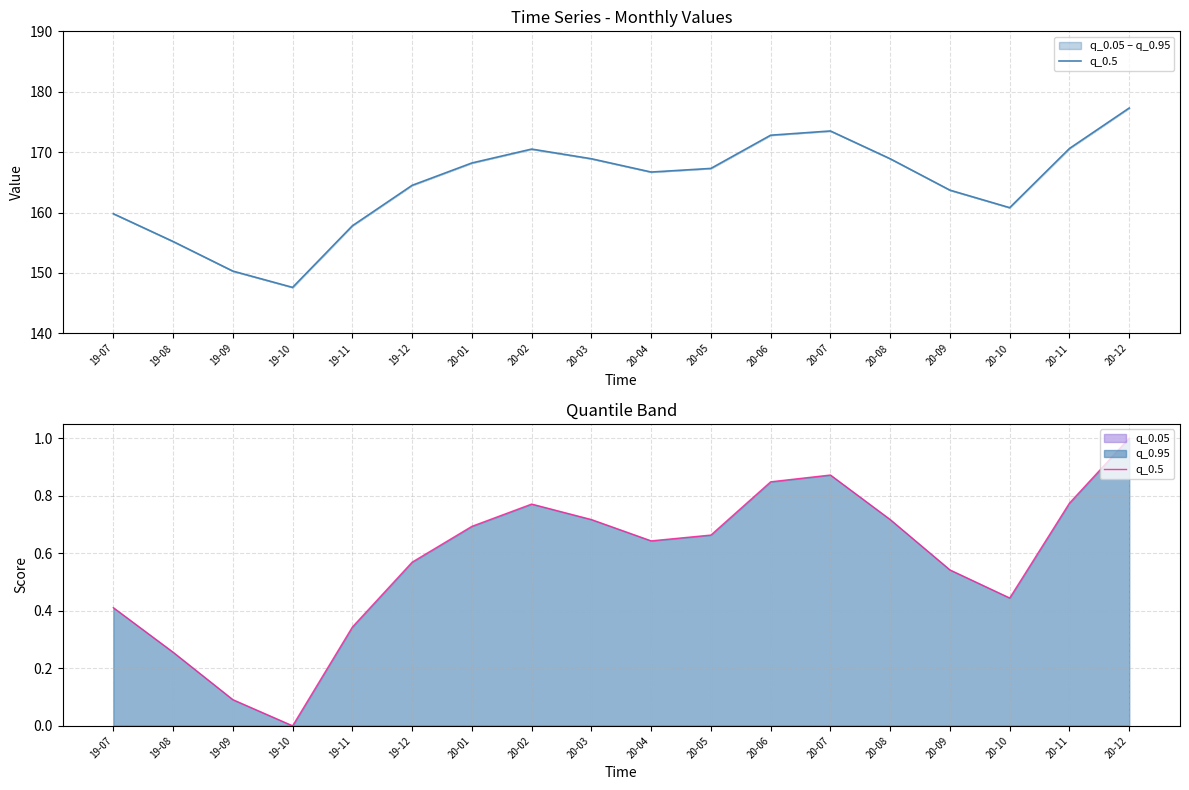

What is the change in value from 19-07 to 19-09?

-0.3